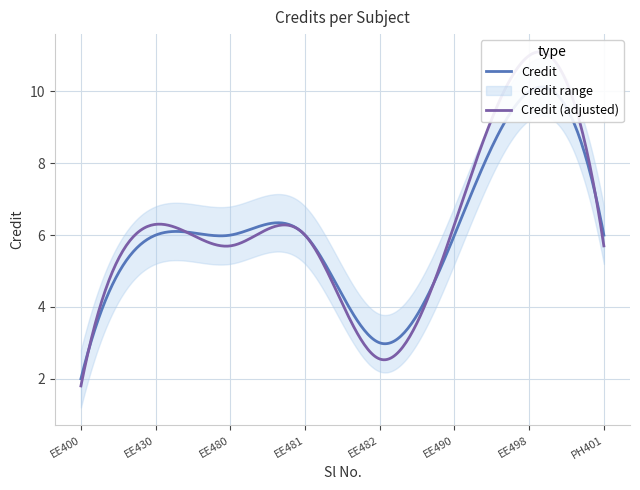

Reading right to left, transcribe all the data shown in this chart.

6	10	6	3	6	6	6	2